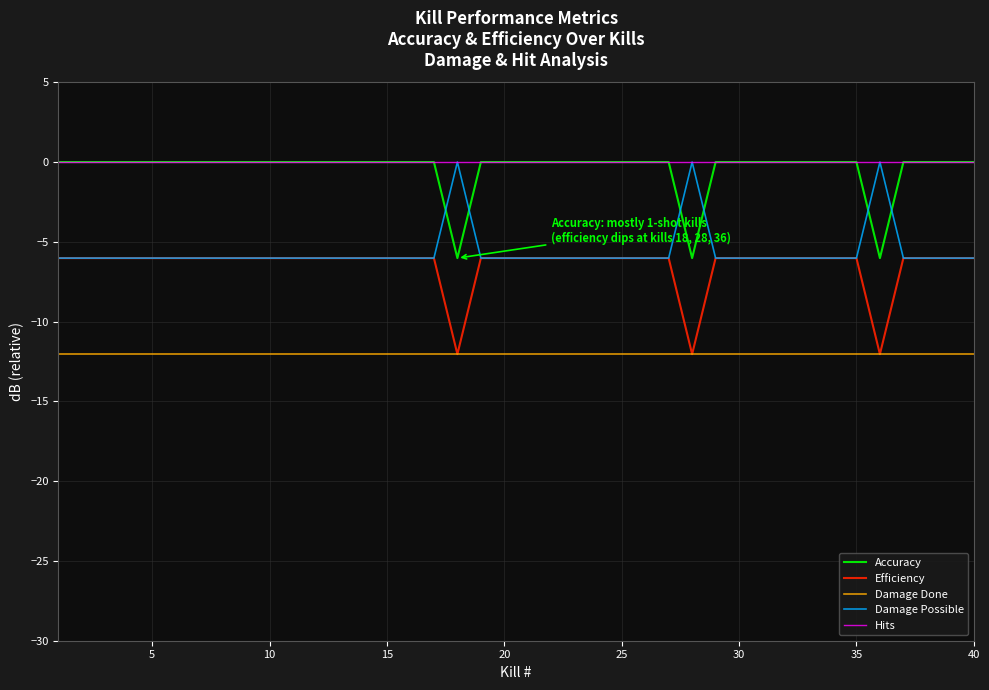

What is the smallest value displayed?

-12.0